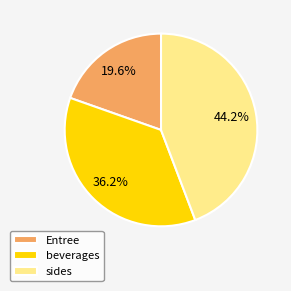

What portion of the pie excludes Entree?

80.4%